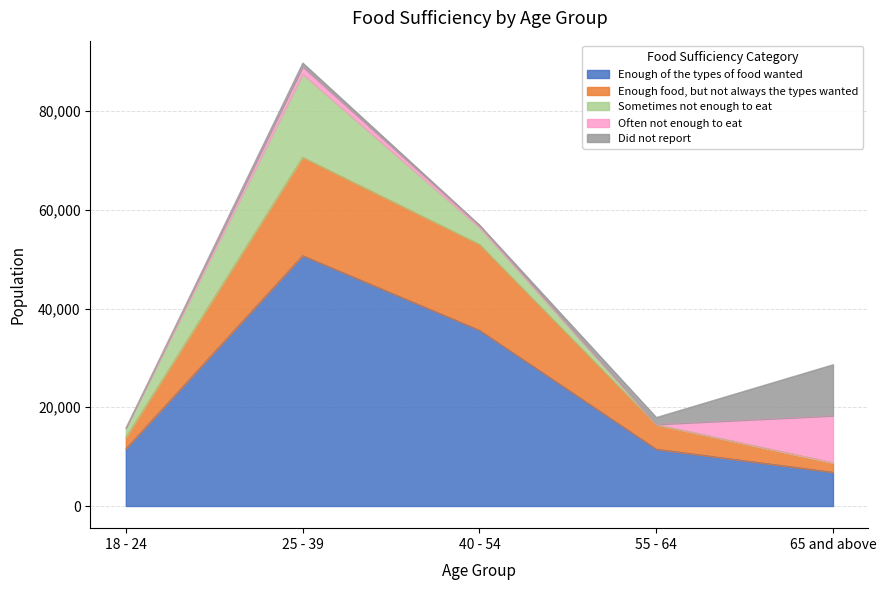

What is the difference between the maximum and minimum values in the Sometimes not enough to eat series?

16833